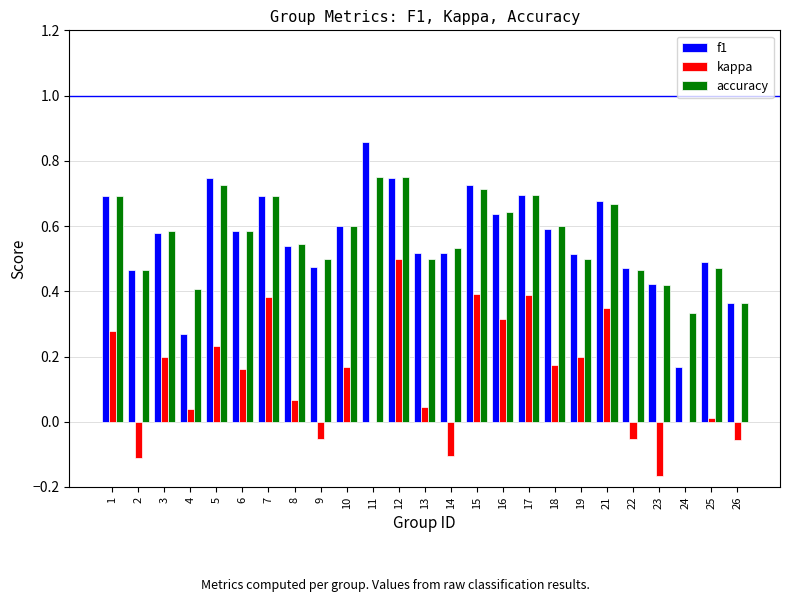

Count the number of categories in the chart.

25